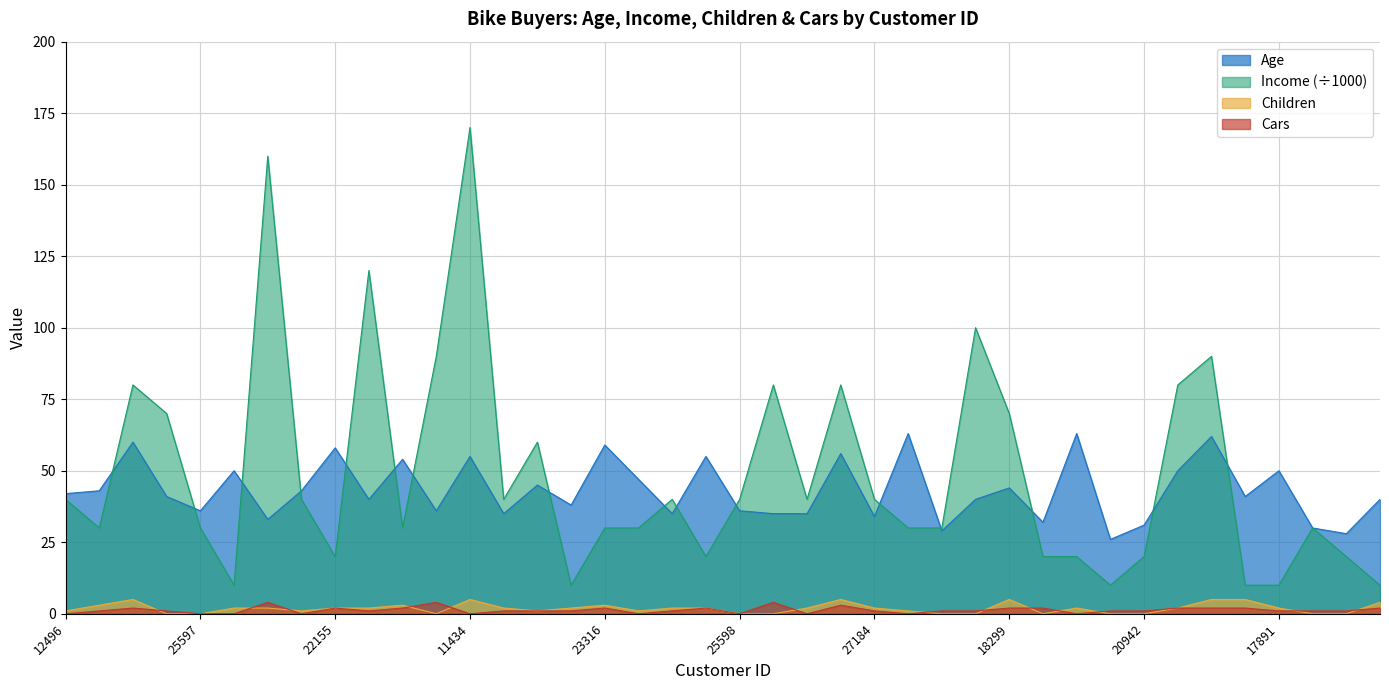

Reading left to right, what are all the values shown in this chart?

Age: 42	43	60	41	36	50	33	43	58	40	54	36	55	35	45	38	59	47	35	55	36	35	35	56	34	63	29	40	44	32	63	26	31	50	62	41	50	30	28	40
Income: 40	30	80	70	30	10	160	40	20	120	30	90	170	40	60	10	30	30	40	20	40	80	40	80	40	30	30	100	70	20	20	10	20	80	90	10	10	30	20	10
Children: 1	3	5	0	0	2	2	1	2	2	3	0	5	2	1	2	3	1	2	2	0	0	2	5	2	1	0	0	5	0	2	0	0	2	5	5	2	0	0	4
Cars: 0	1	2	1	0	0	4	0	2	1	2	4	0	1	1	1	2	0	1	2	0	4	0	3	1	0	1	1	2	2	0	1	1	2	2	2	1	1	1	2